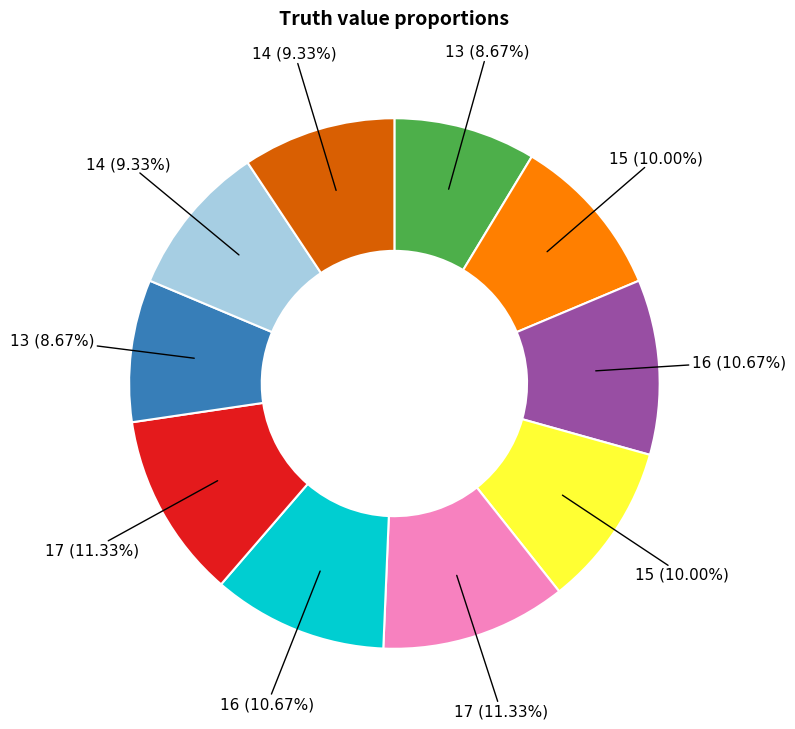

Does any single category account for the majority?

No